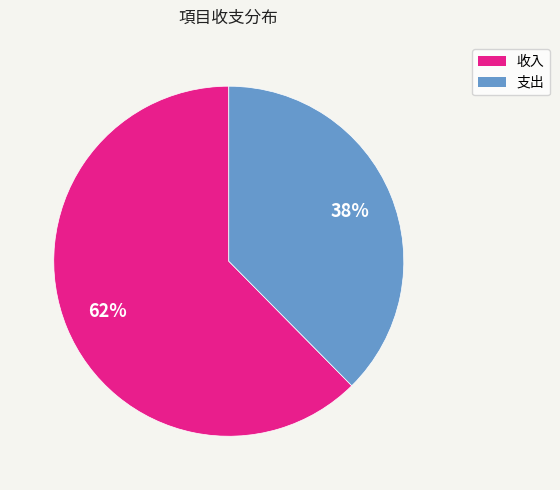

Is there a majority slice in this chart?

Yes